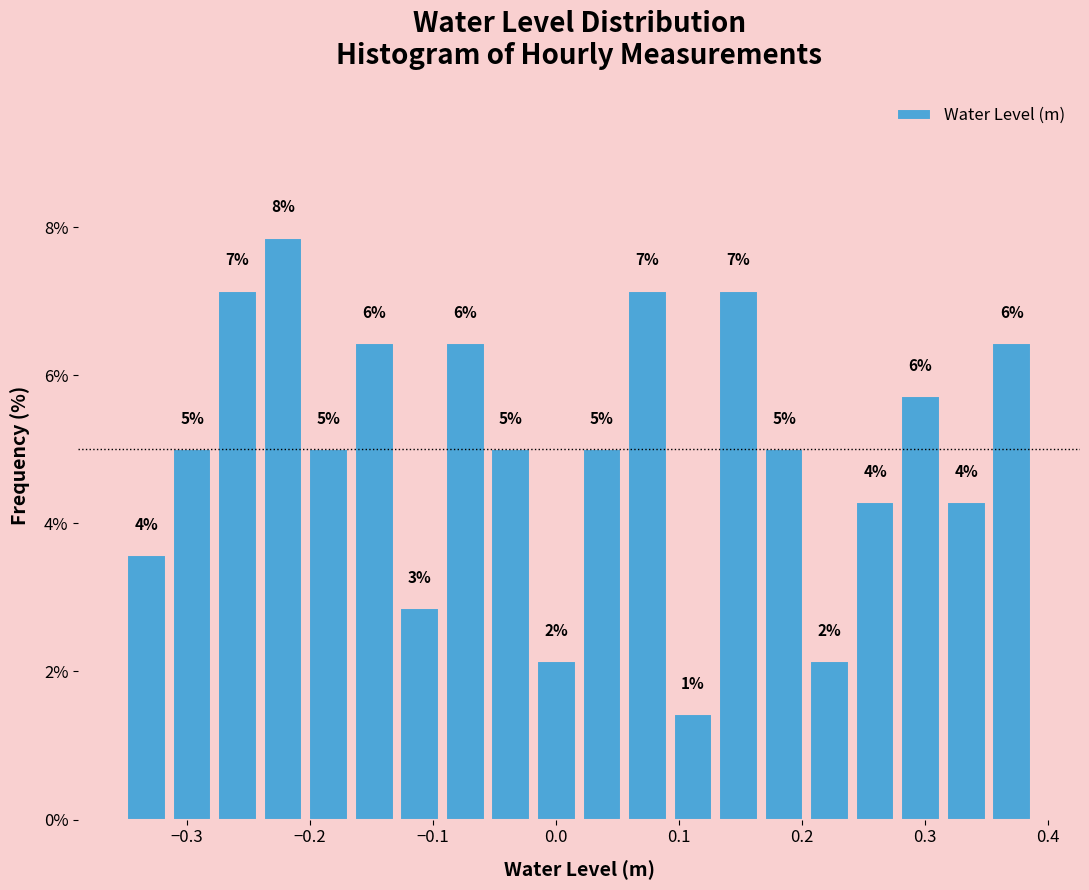

Around what value on the x-axis is the tallest bar? Give the approximate position of its centre, as read against the axis.

-0.22